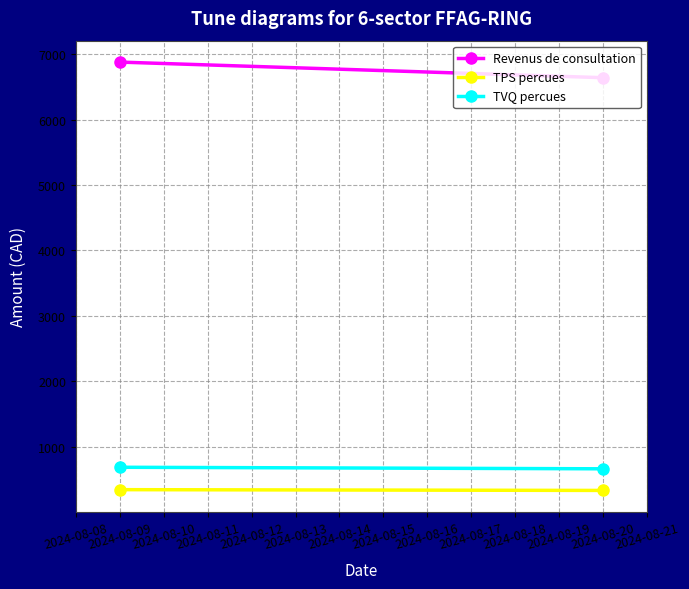

Reading left to right, list all the values displayed in this chart.

Revenus de consultation: 6878.5	6639.8
TPS percues: 343.9	332.0
TVQ percues: 686.0	662.6